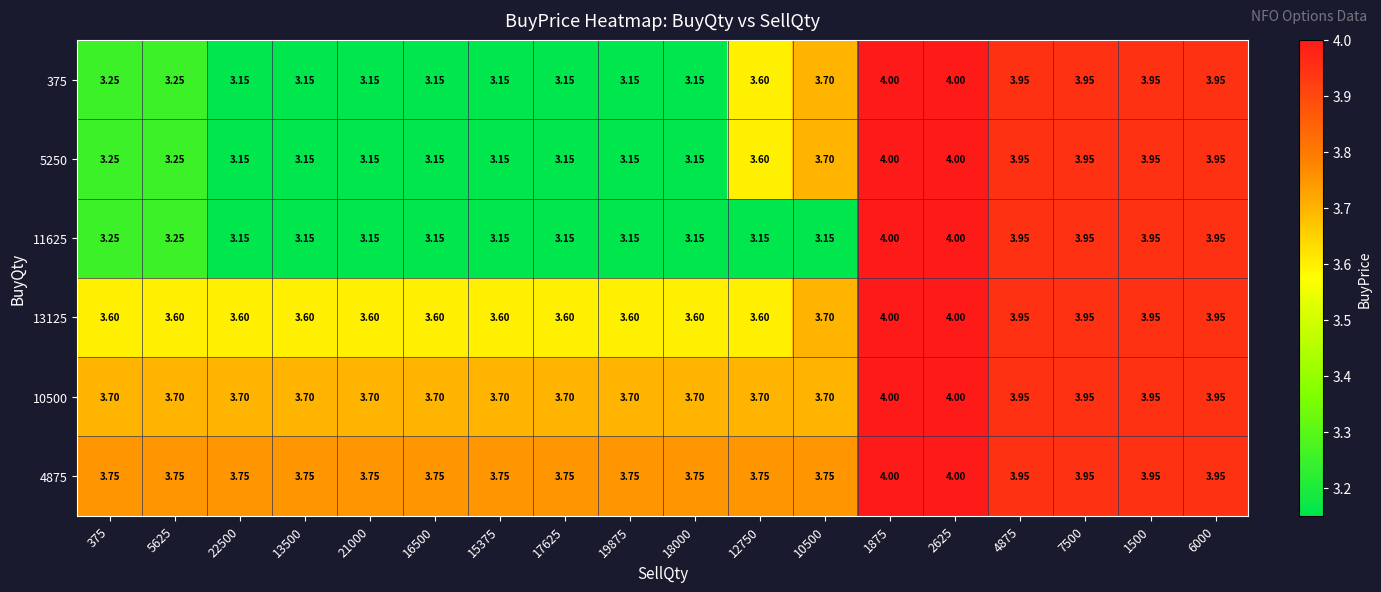

Is the value of 4875 at 10500 greater than the value of 11625 at 5625?

Yes